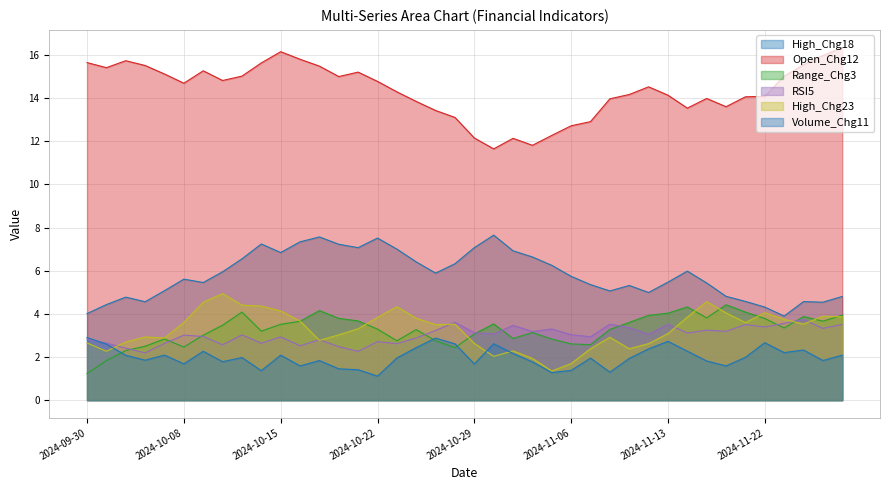

What is the difference between the maximum and second lowest values in the RSI5 series?

1.5